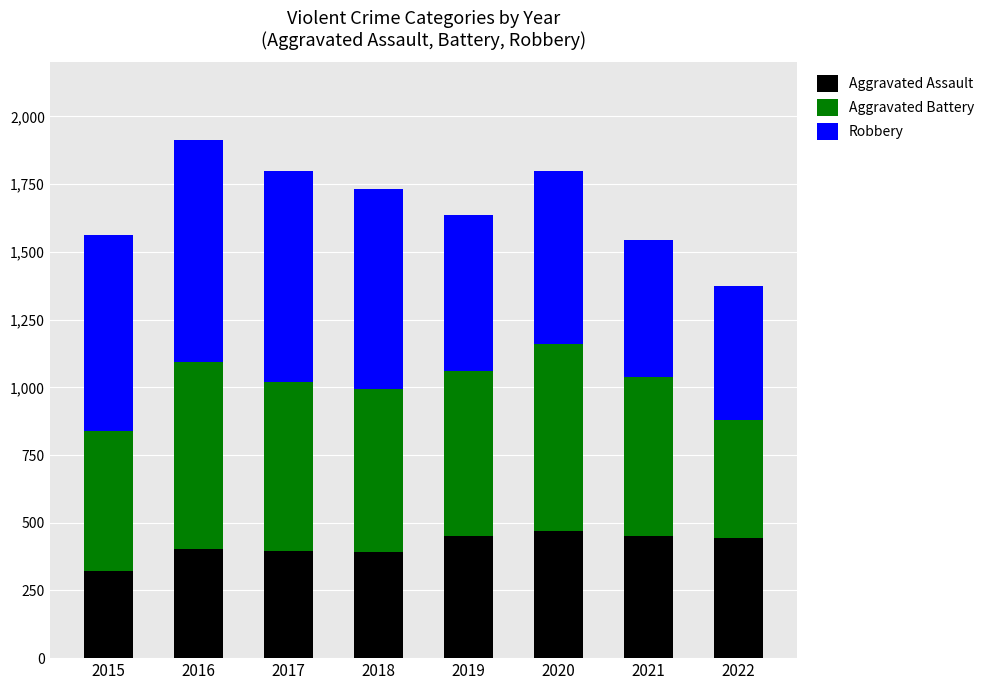

What is the approximate value of Aggravated Assault at 2018?

392